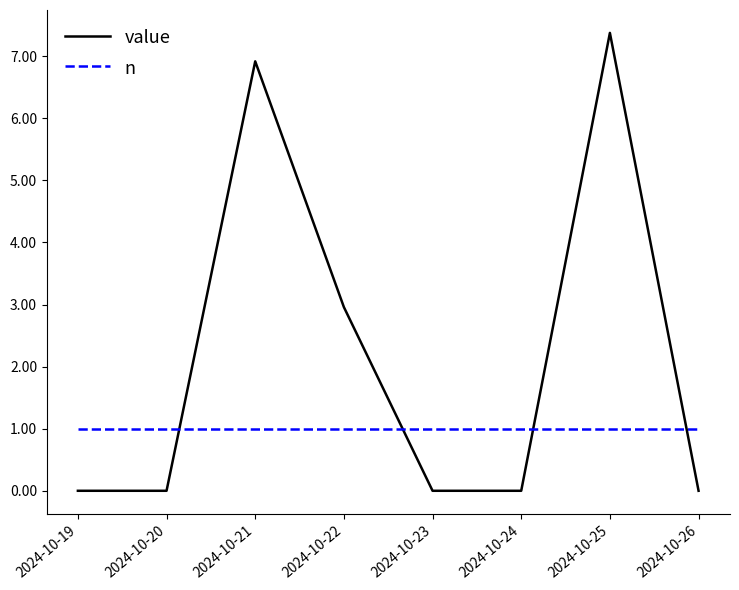

What is the maximum value for n?

1.0